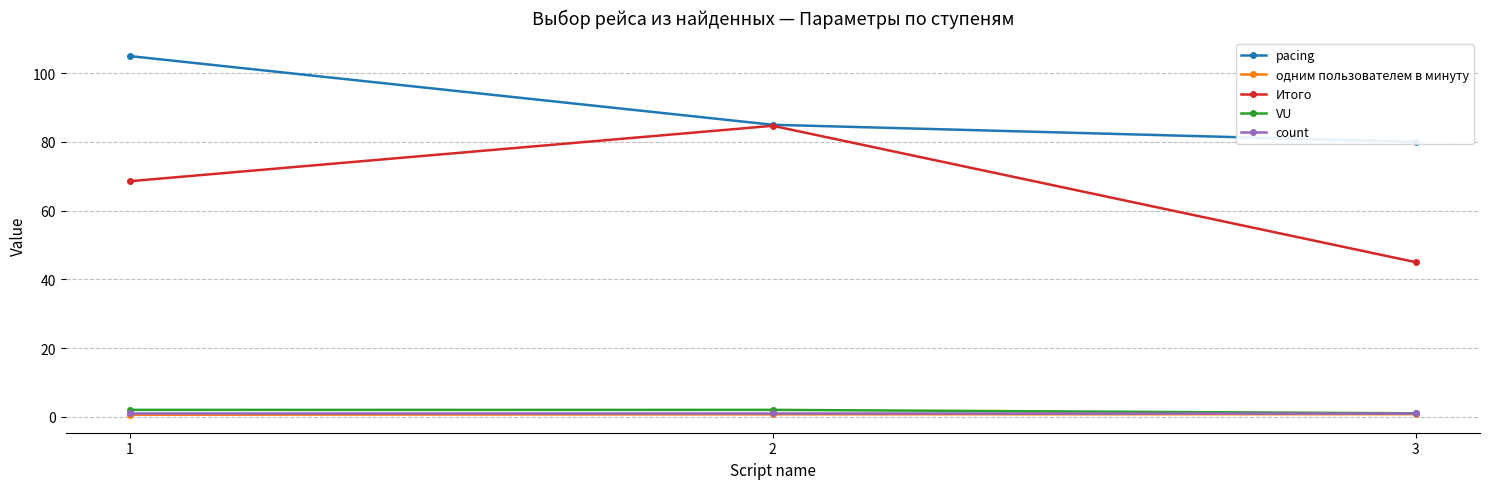

What is the difference between the Итого values at 1 and 3?

23.6